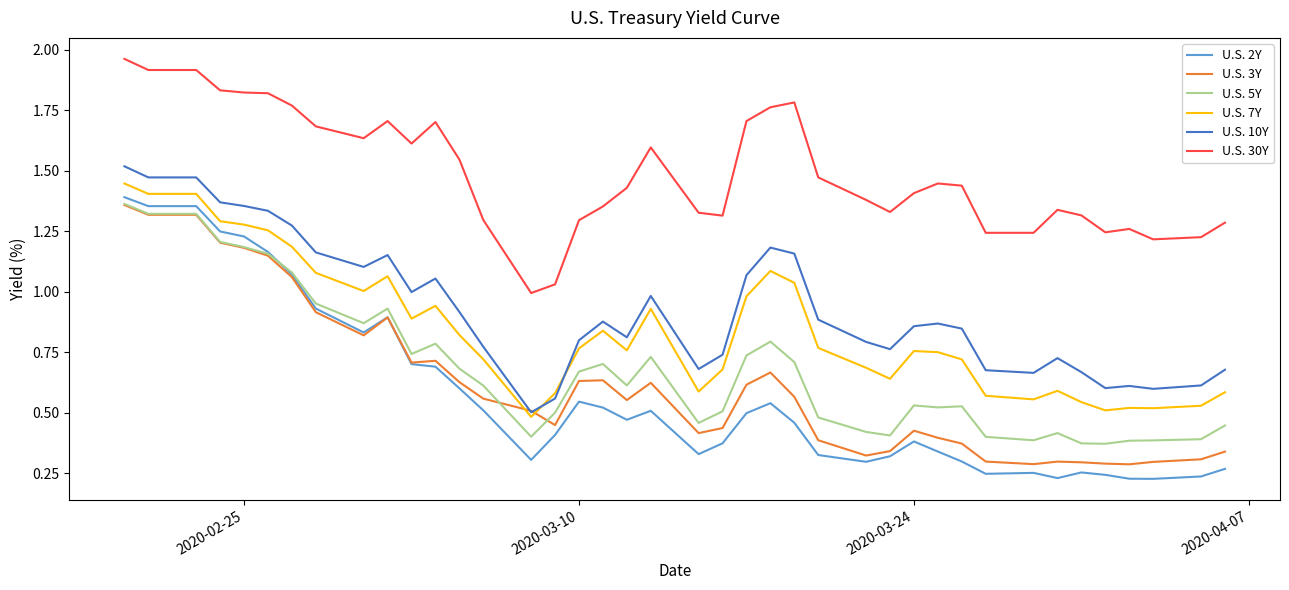

What are all the series names shown in the legend?

U.S. 2Y, U.S. 3Y, U.S. 5Y, U.S. 7Y, U.S. 10Y, U.S. 30Y